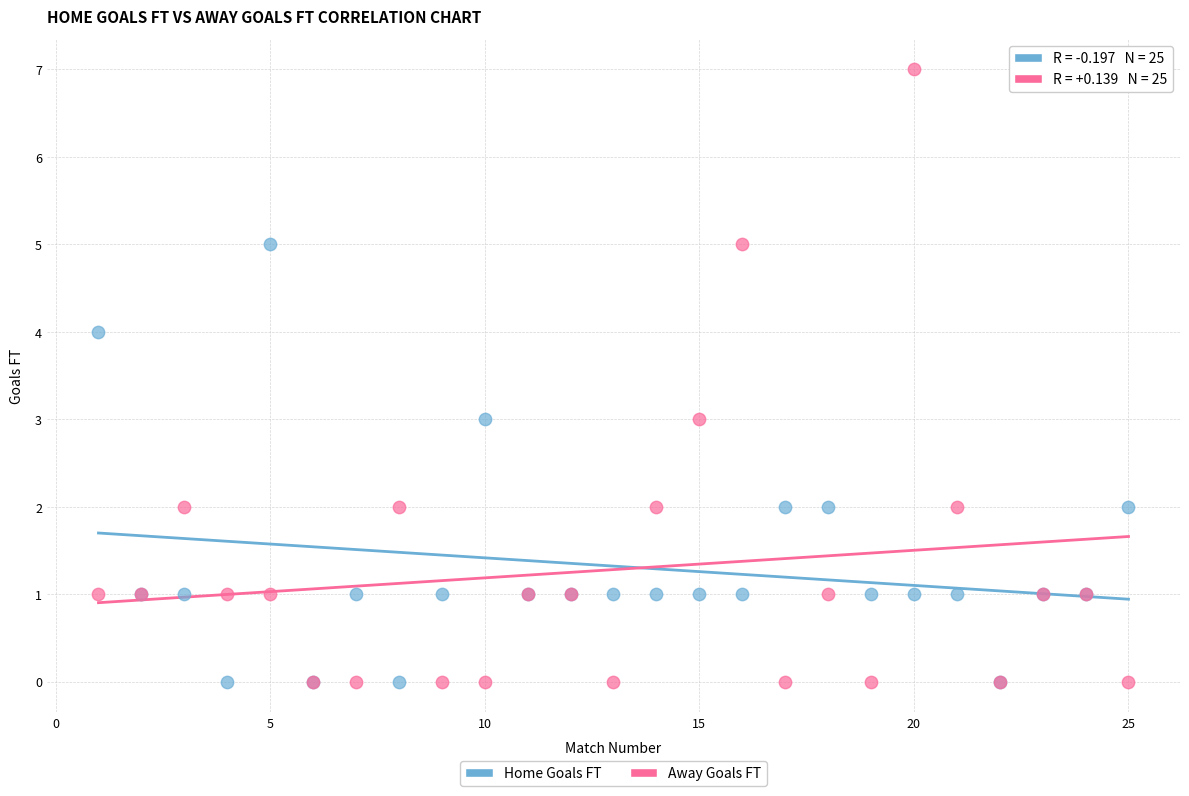

Which series reaches the maximum Y coordinate?

Away Goals FT